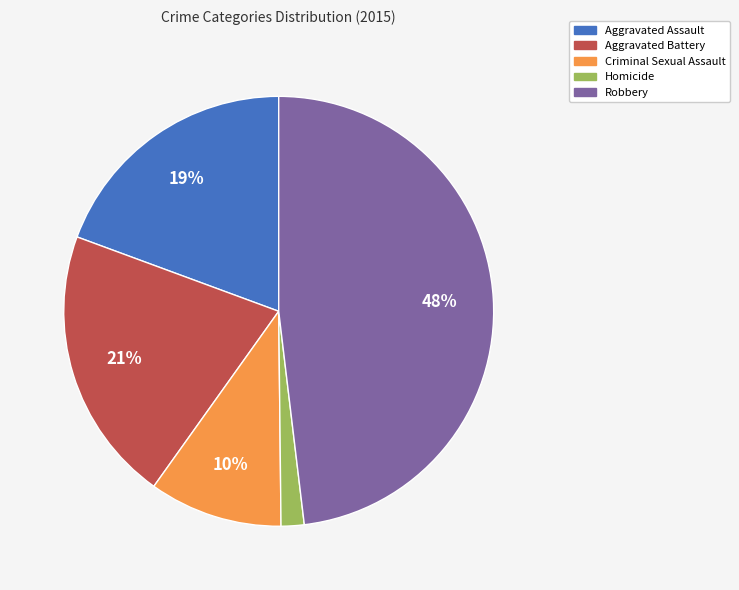

What is the smallest slice in the pie chart?

Homicide